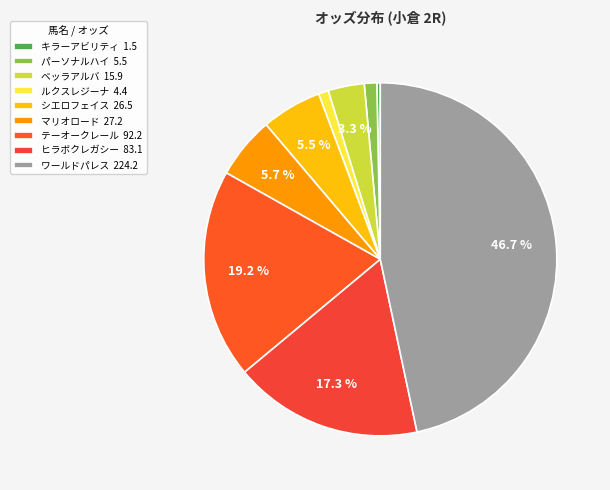

True or false: ベッラアルバ accounts for 3% of the total.

True